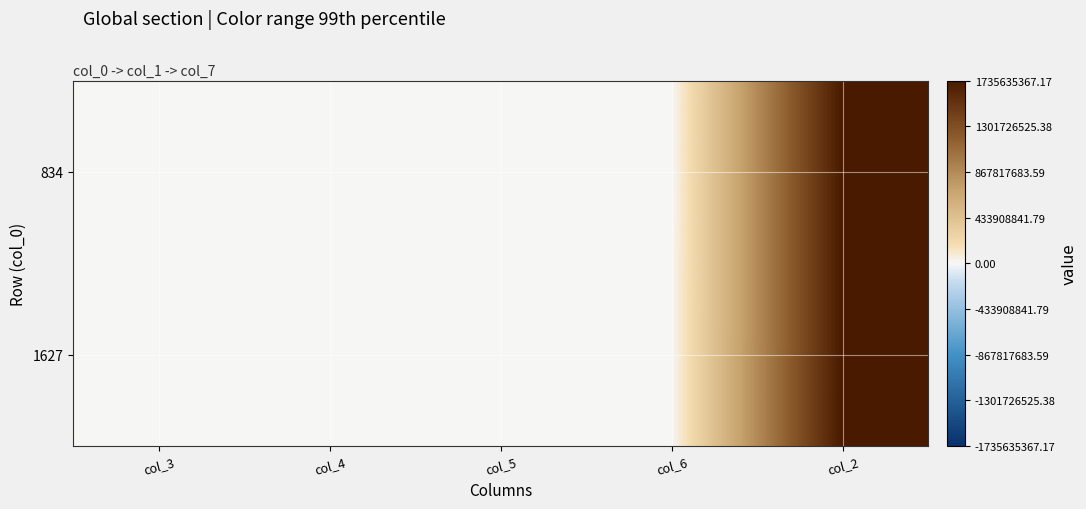

What is the difference between the highest and lowest values at col_3?

11.7